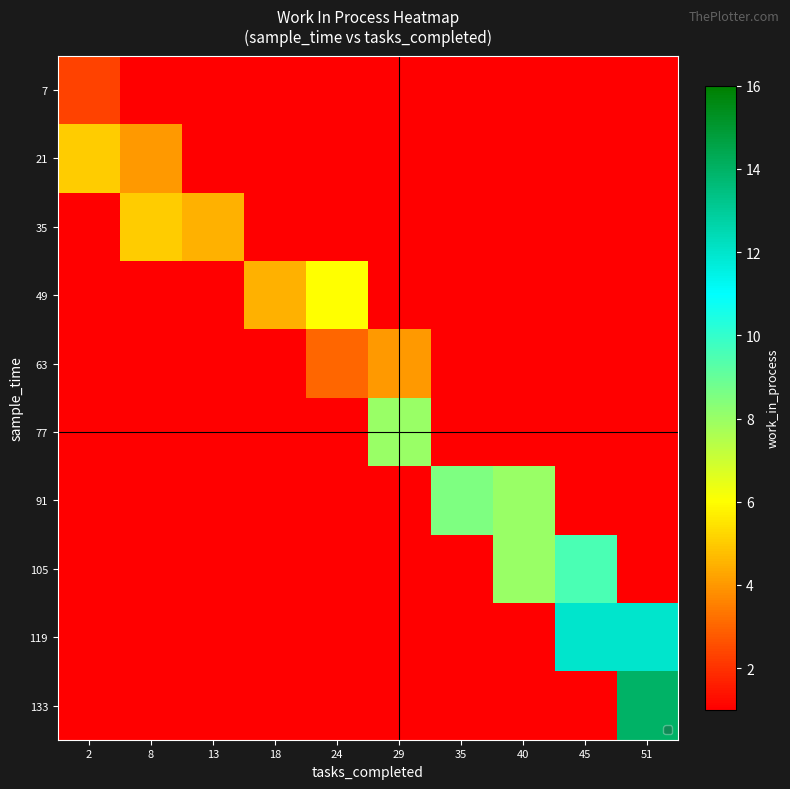

Rank the series at 13 from highest to lowest value.

35, 7, 21, 49, 63, 77, 91, 105, 119, 133